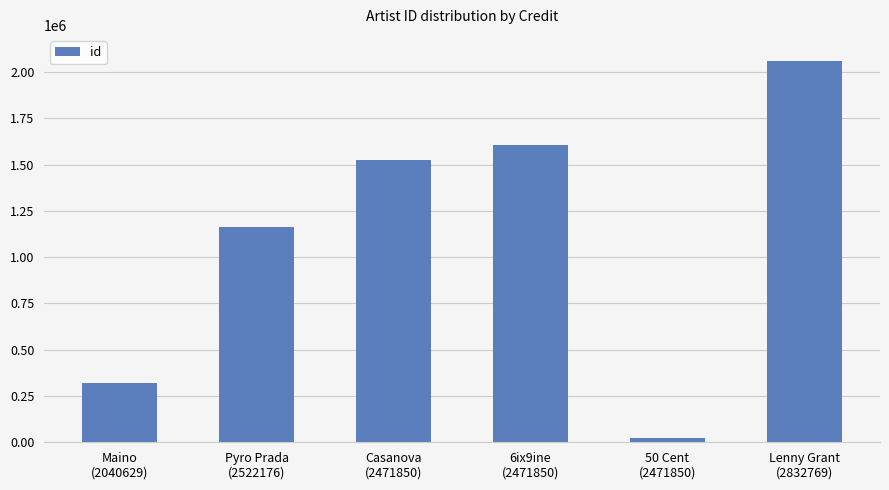

What is the difference between the maximum and minimum values?

2035801